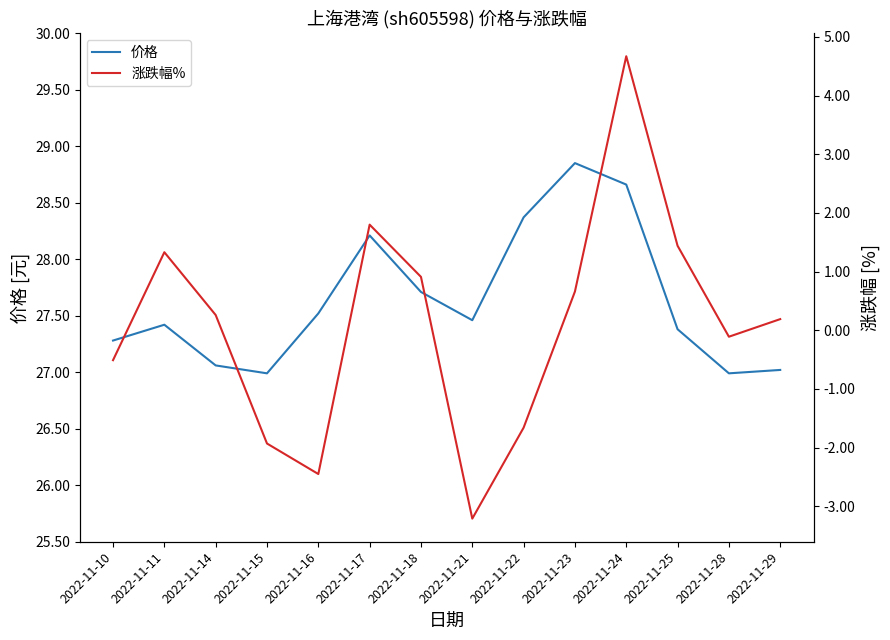

In 涨跌幅%, how many points are higher than both neighbors (excluding endpoints)?

3